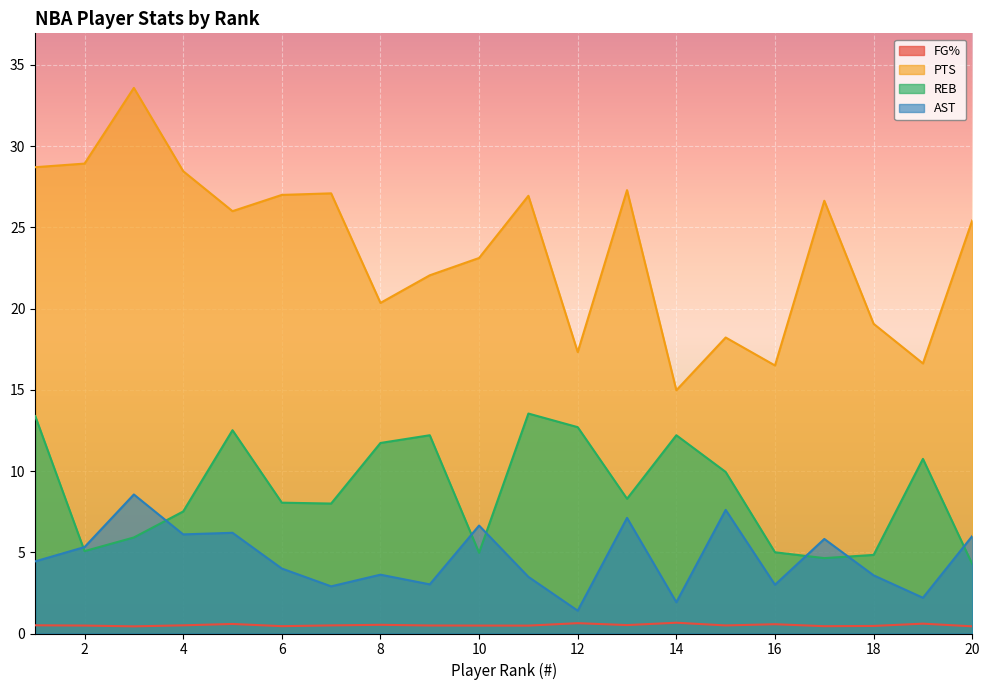

In REB, how many points are higher than both neighbors (excluding endpoints)?

5